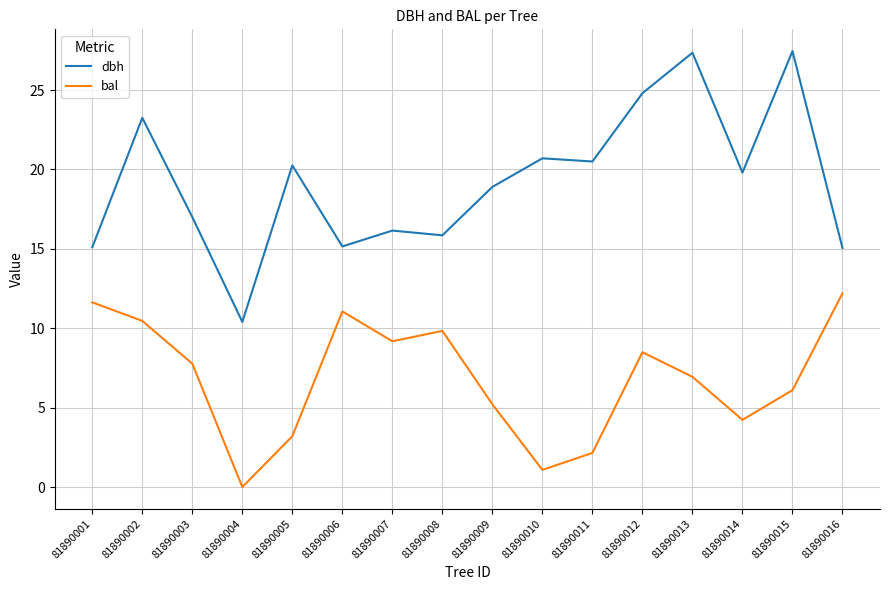

What is the minimum value for dbh?

10.4